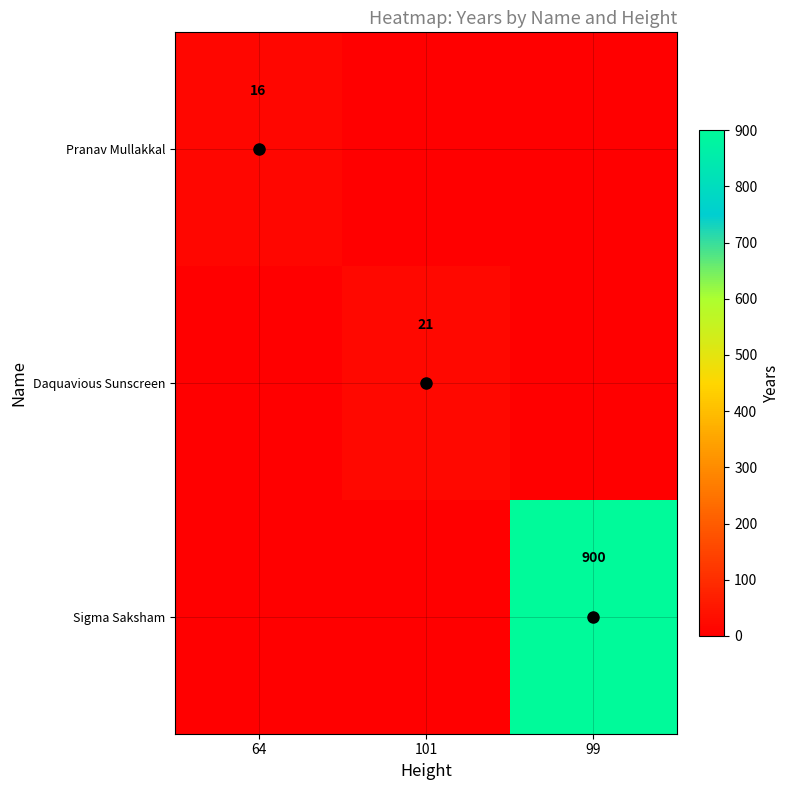

Is it true that Daquavious Sunscreen equals 21 at 101?

True